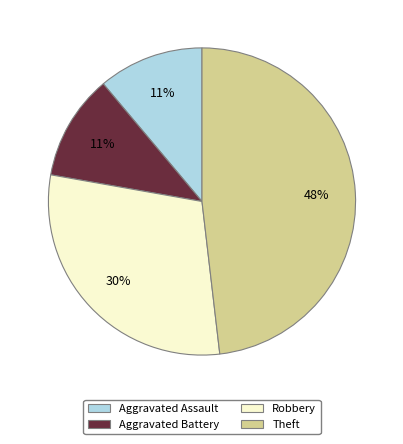

Do Aggravated Battery and Robbery together represent more than half of the pie?

No